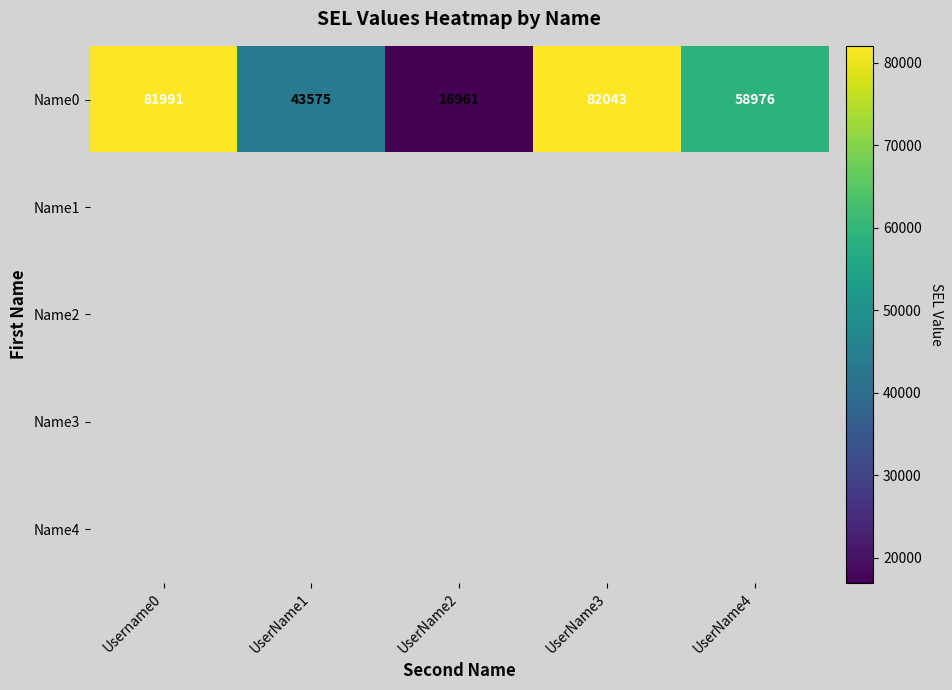

Count the number of data series in this chart.

5